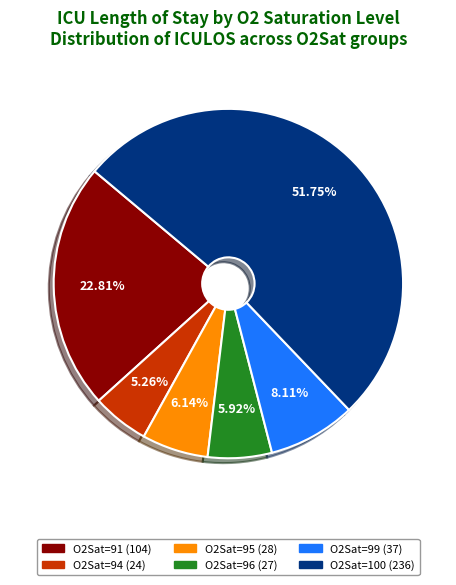

To the nearest percent, what is the difference between the O2Sat=99 and O2Sat=100 slice percentages?

44%